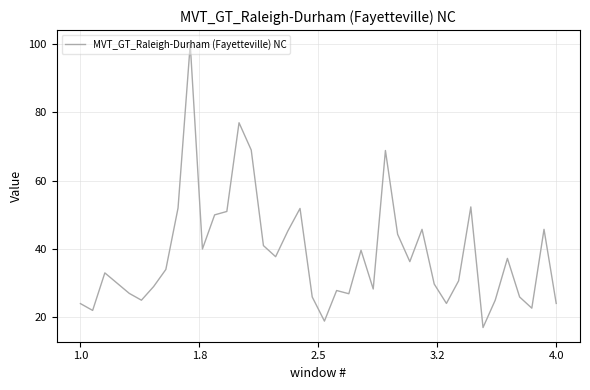

How many lines are shown in the chart?

1